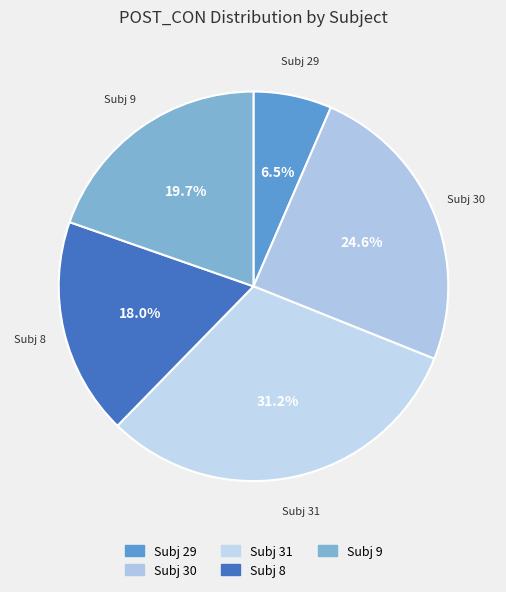

What is the total percentage of Subj 9 and Subj 31?

50.9%